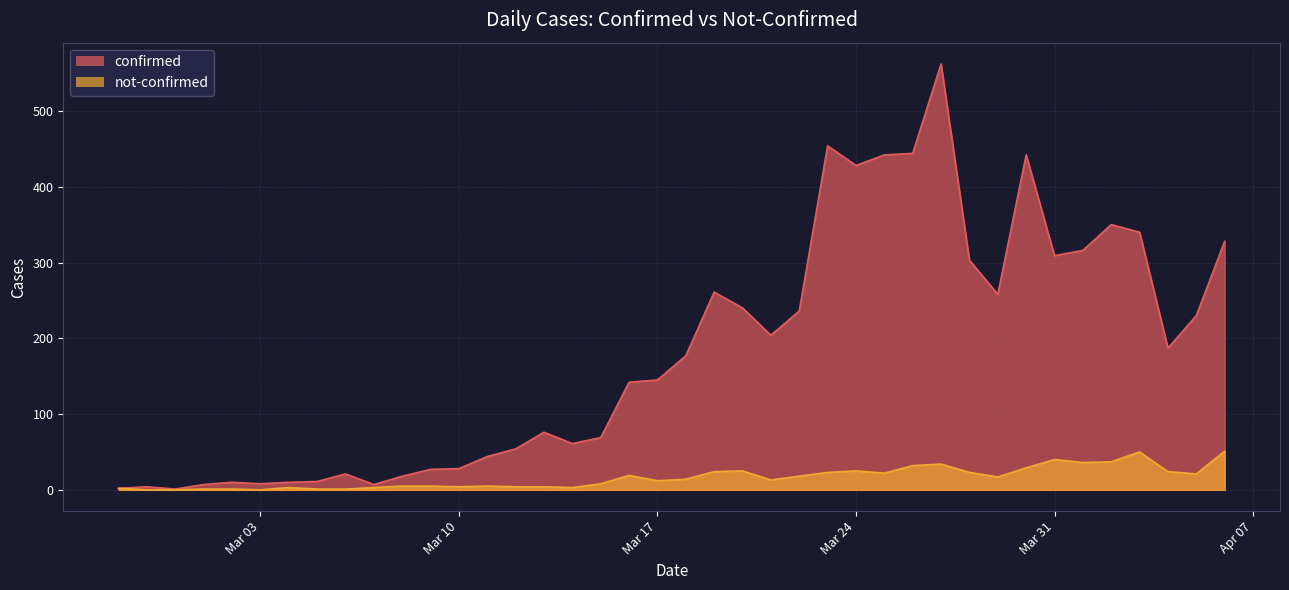

What is the label of the 14th point from the left?

2020-03-11